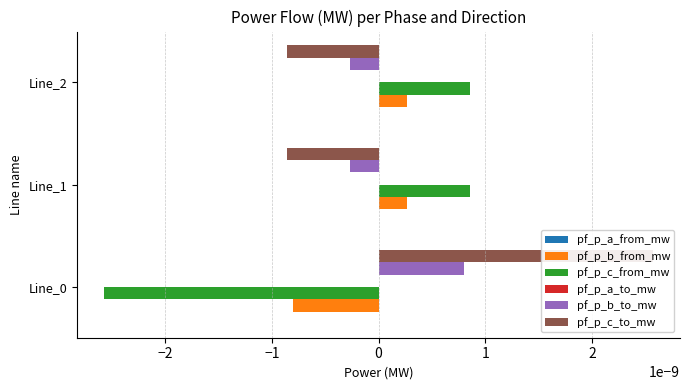

How many positive values does the pf_p_b_from_mw series have?

2